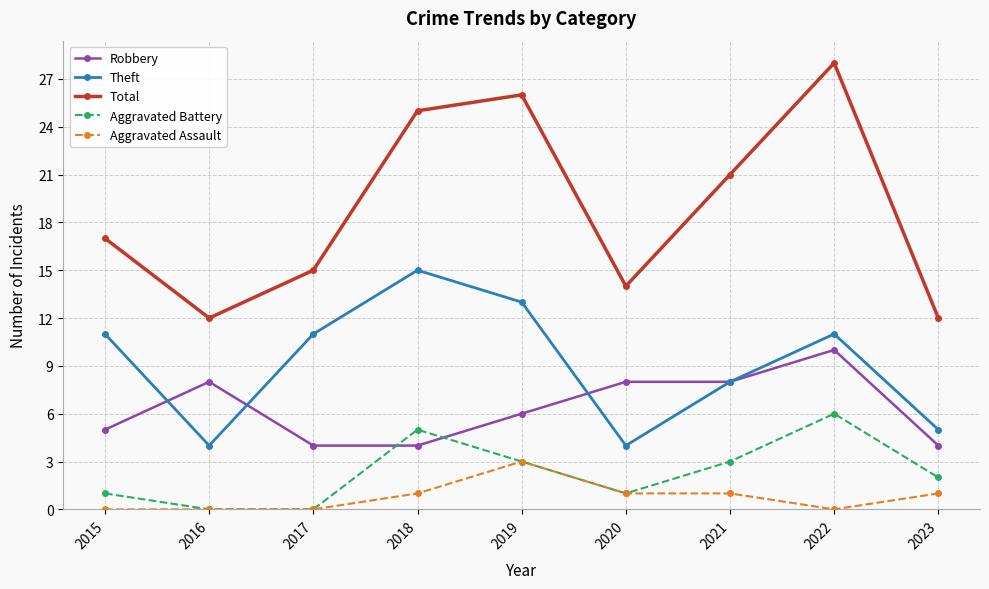

What is the approximate value of Robbery at 2021?

8